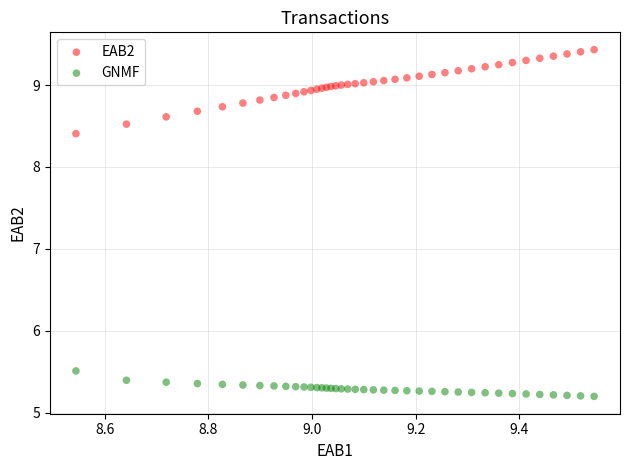

Which series contains the highest Y value?

EAB2